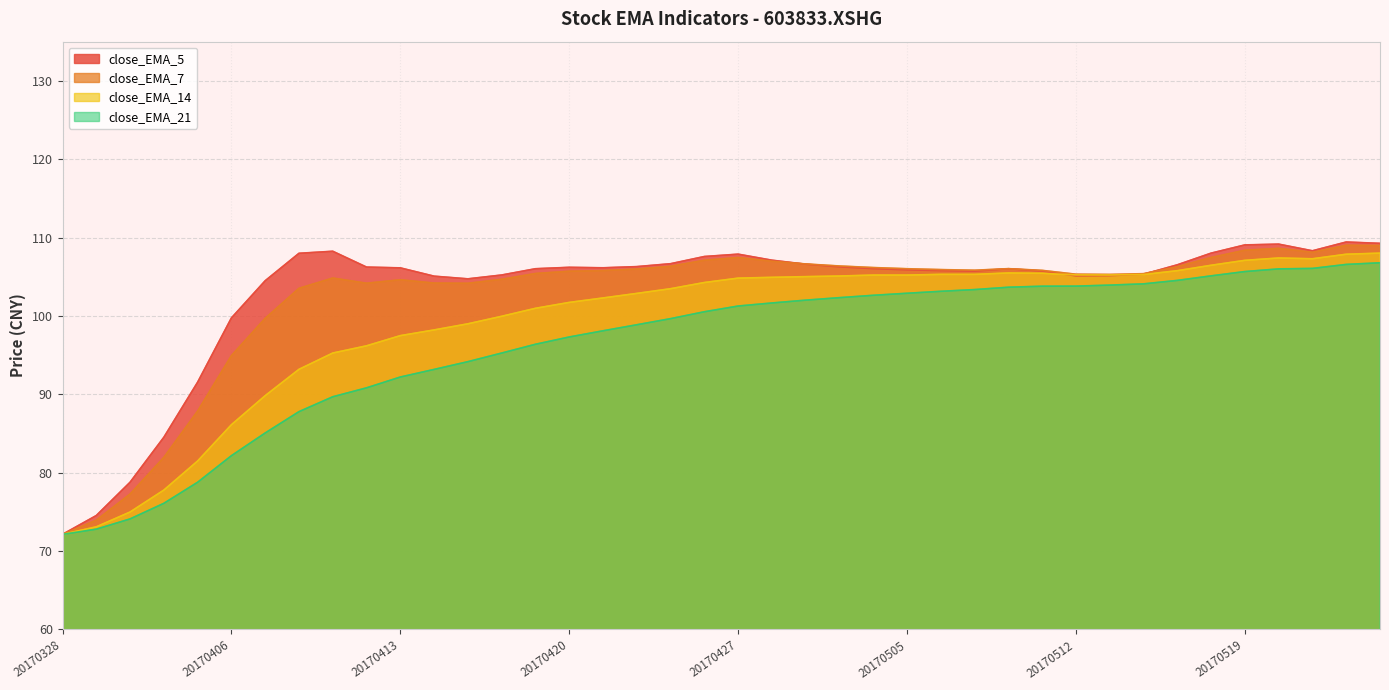

True or false: close_EMA_7 has more than 1 points higher than both neighbors.

True